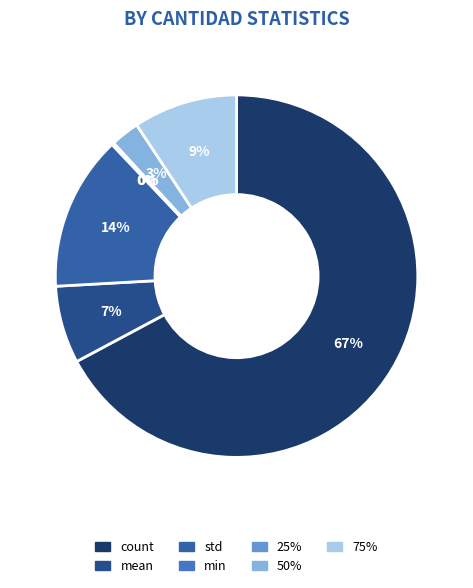

To the nearest percent, what is the average slice percentage?

14%